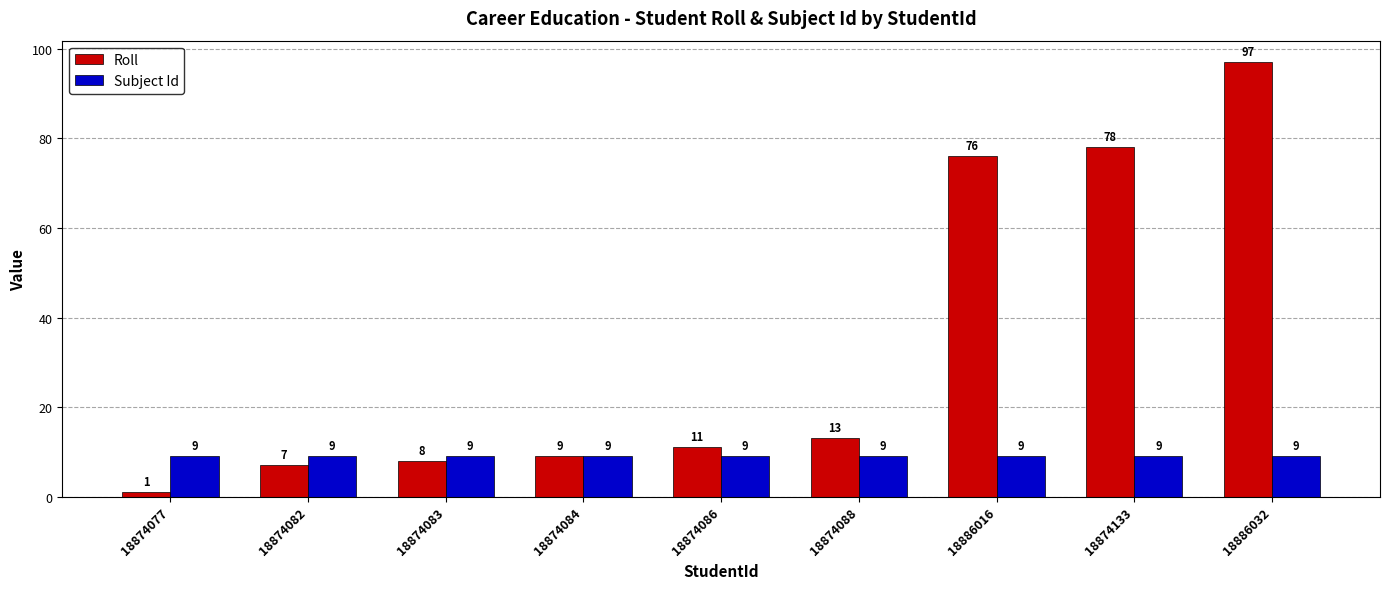

The value of Subject Id at 18874082 is 9. True or false?

True